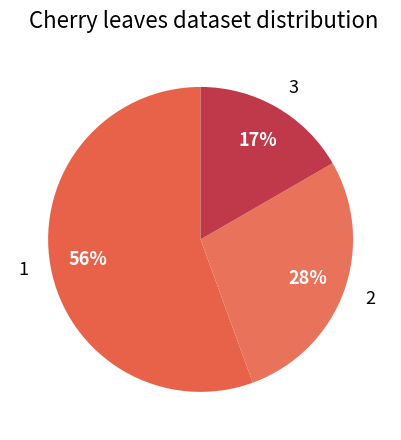

Do 3 and 1 together represent more than half of the pie?

Yes